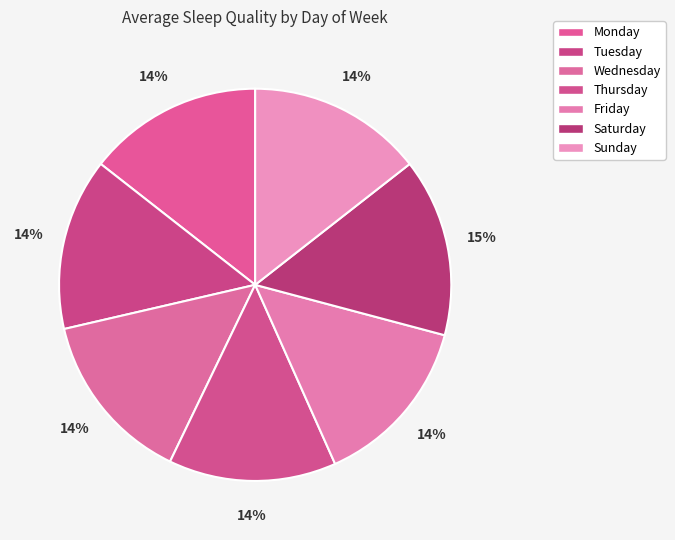

The Thursday slice represents 14% of the pie. True or false?

True